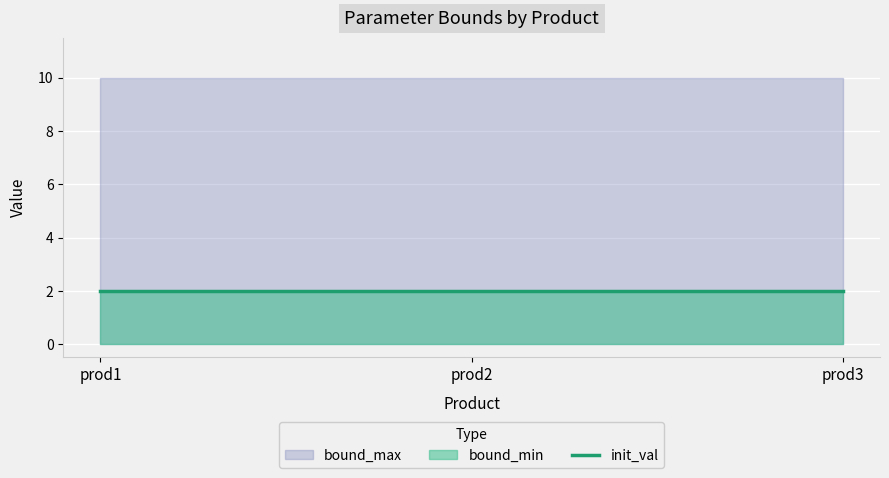

Rank the categories by init_val value from lowest to highest.

prod1, prod2, prod3